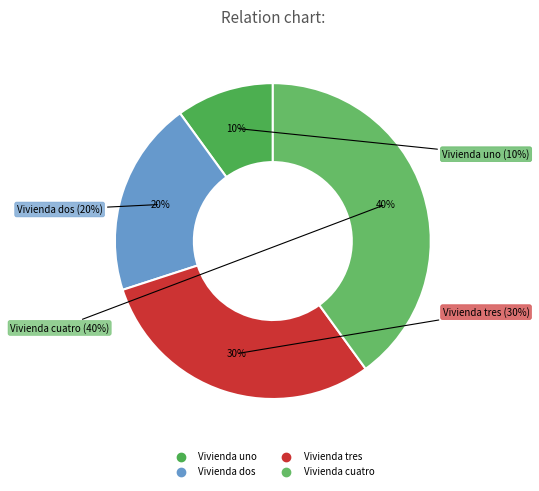

Count the number of slices in the pie.

4